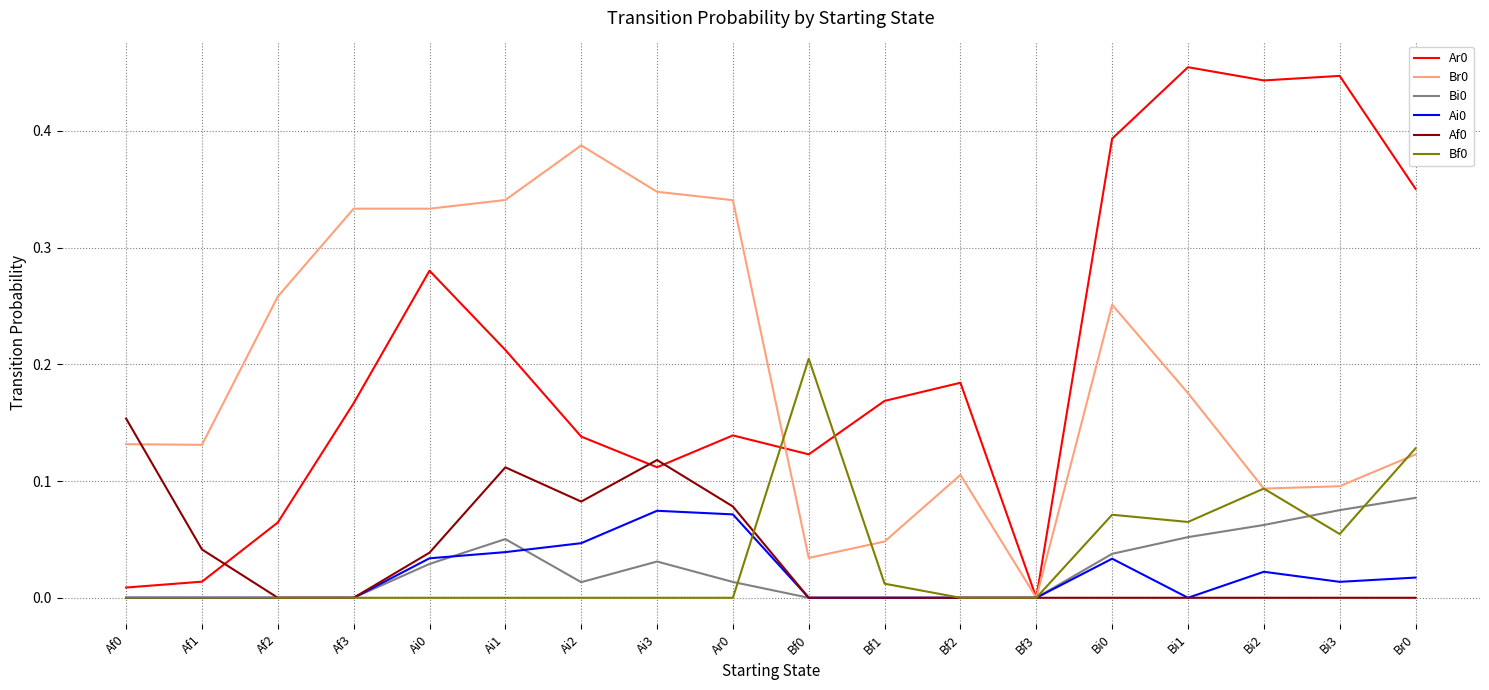

Is the value of Br0 at Bf3 greater than the value of Bi0 at Br0?

No